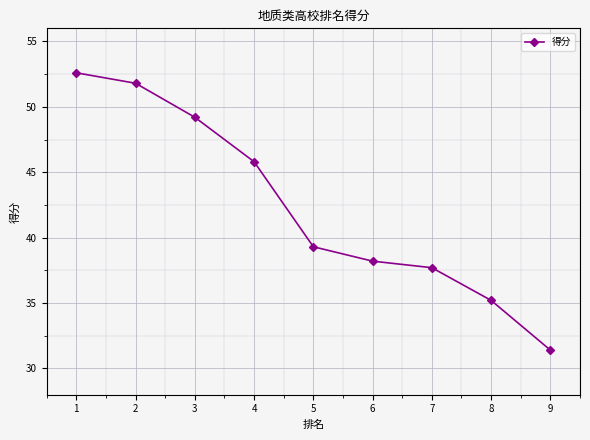

What is the minimum value shown in the chart?

31.4